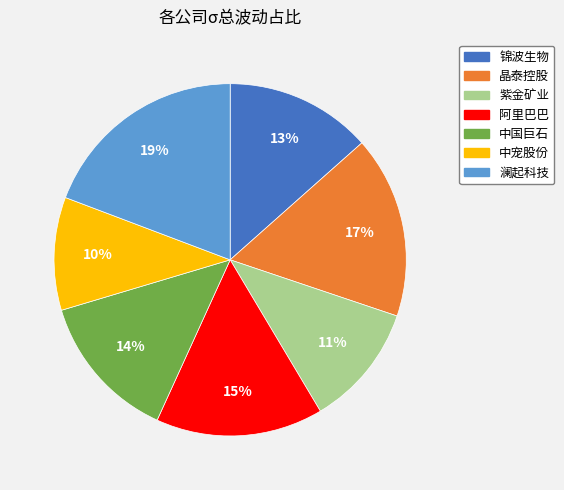

To the nearest percent, what percentage of the pie is 澜起科技?

19%